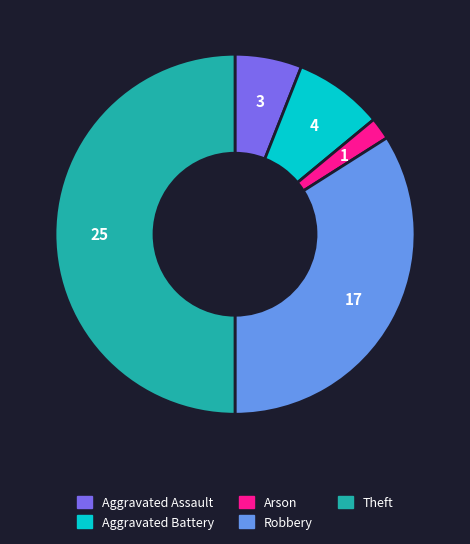

Which category has the biggest portion of the pie?

Theft